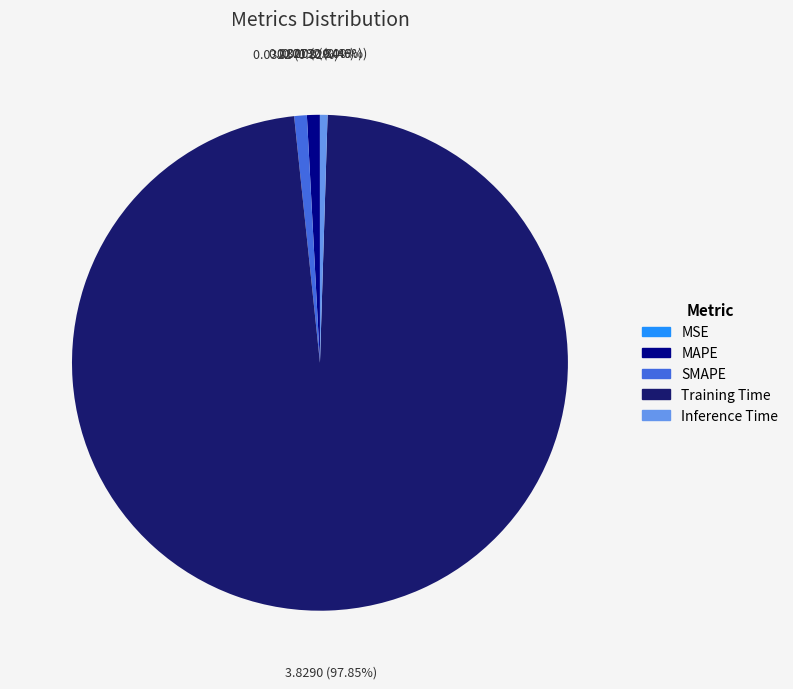

What is the largest slice in the pie chart?

Training Time